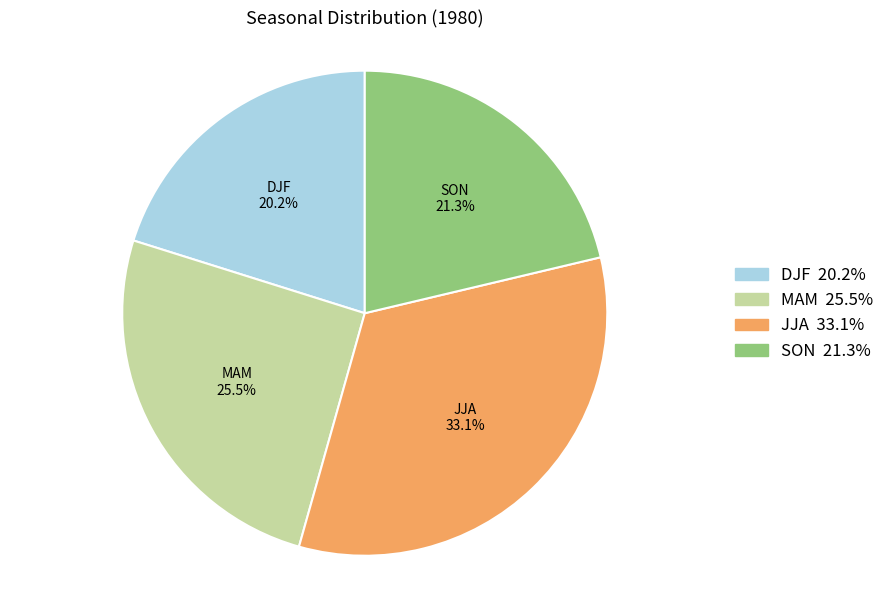

Which has a higher value, SON or DJF?

SON